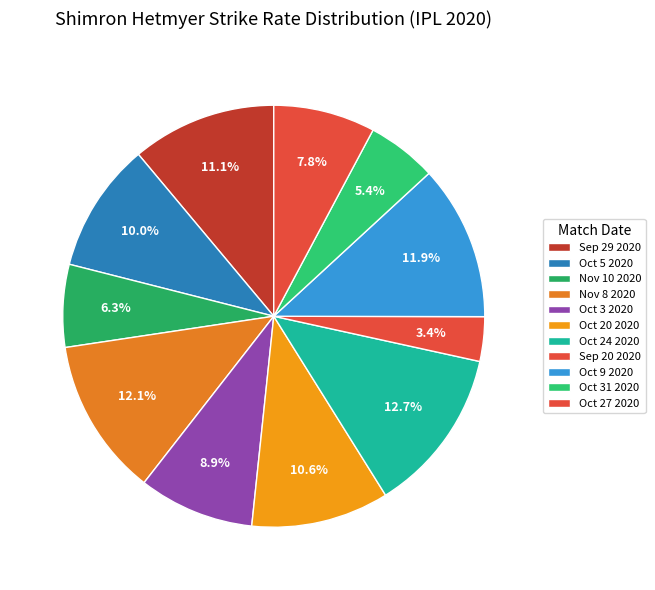

How many segments does this pie chart have?

11